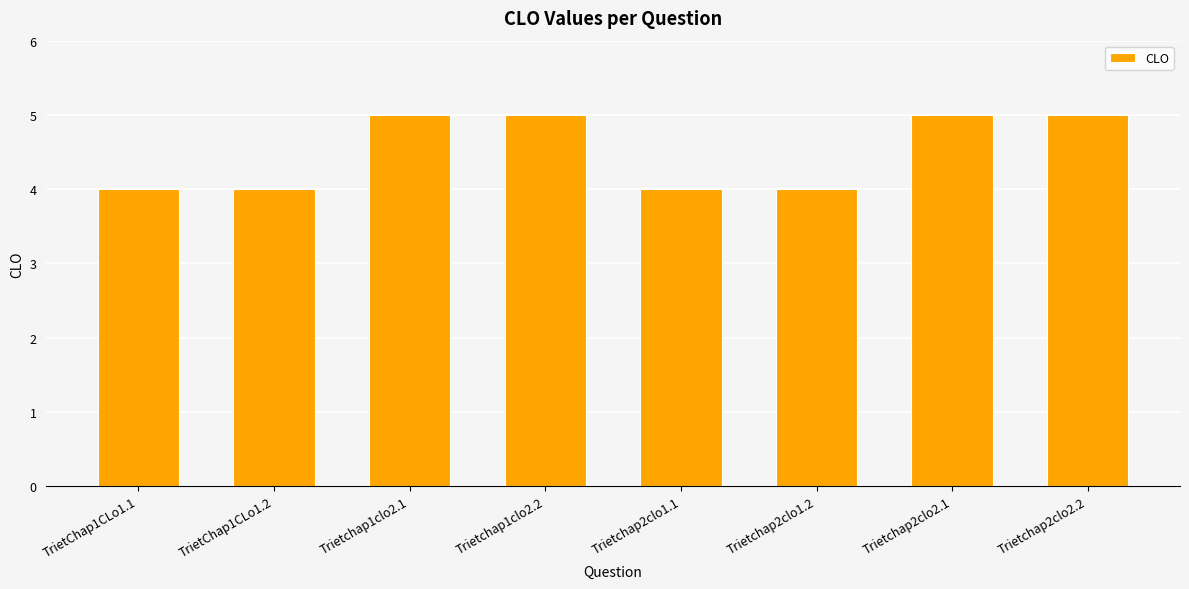

How many values are below 5?

4